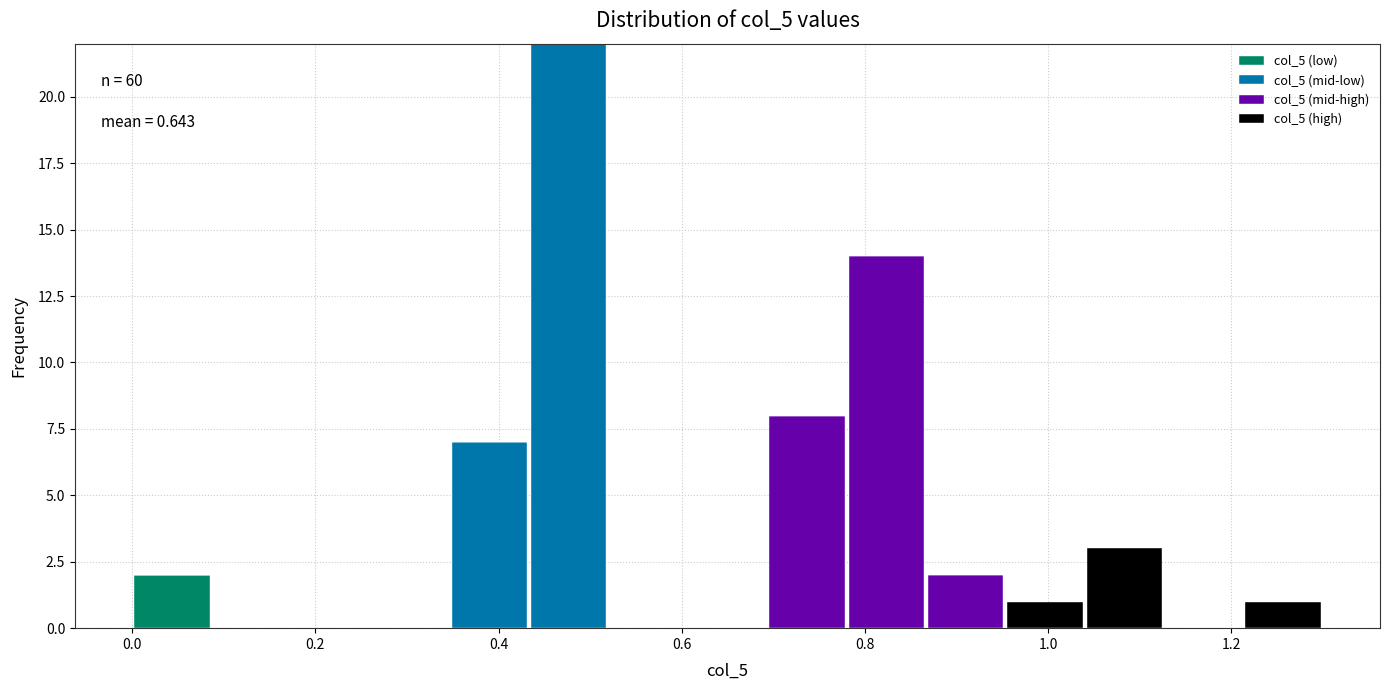

Which range on the x-axis has the tallest stacked bar (by total height)?

0.44 to 0.52